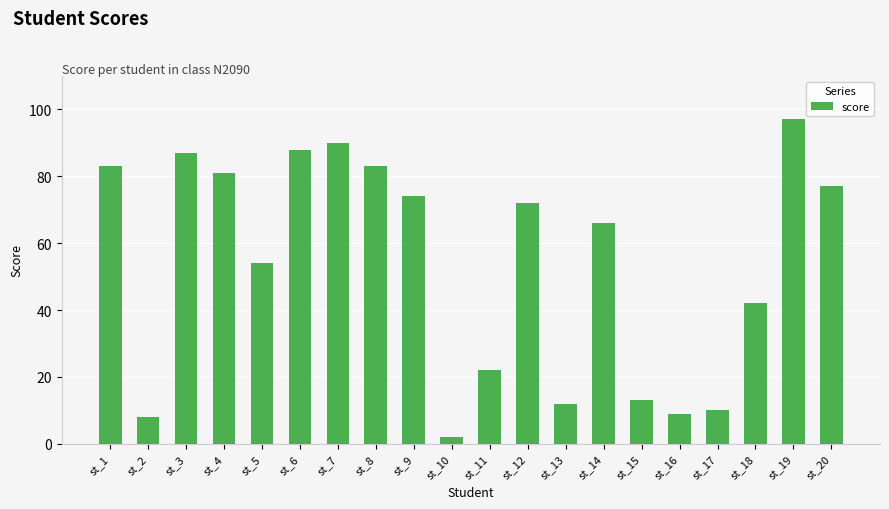

What is the difference between the values at st_1 and st_9?

9